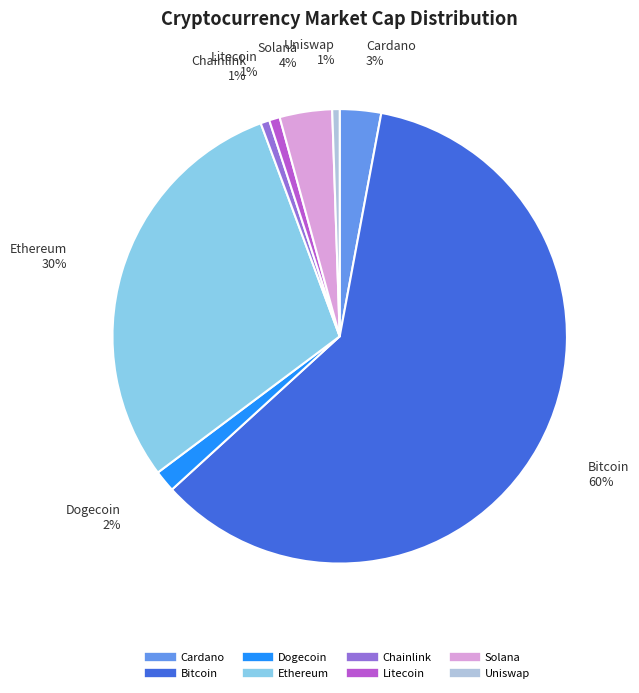

What is the largest slice in the pie chart?

Bitcoin